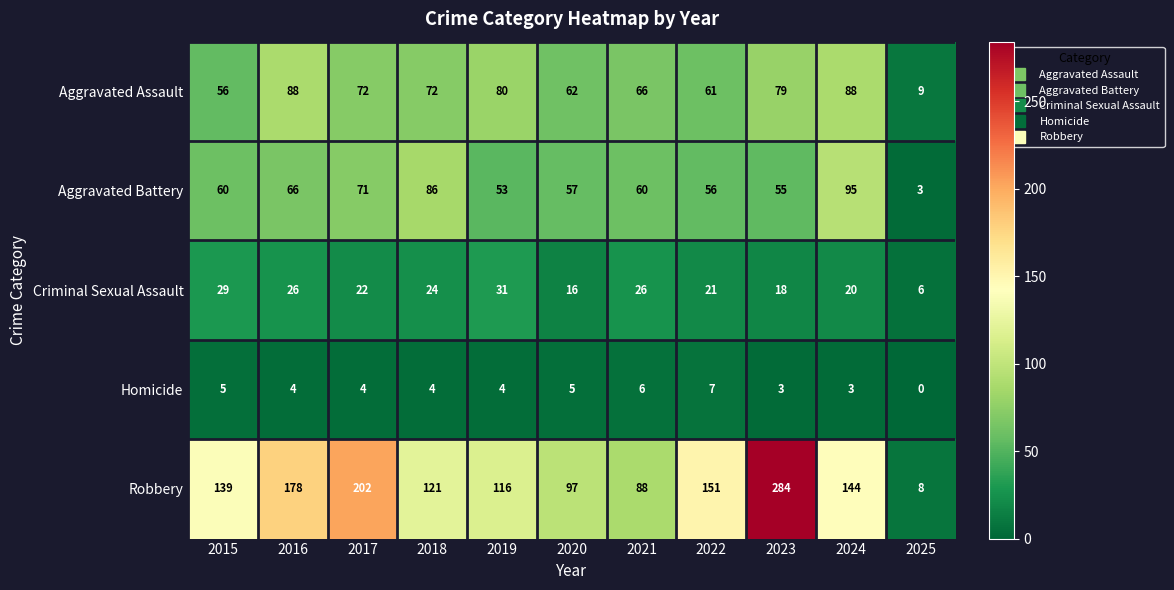

What is the difference between the Aggravated Battery values at 2021 and 2023?

5